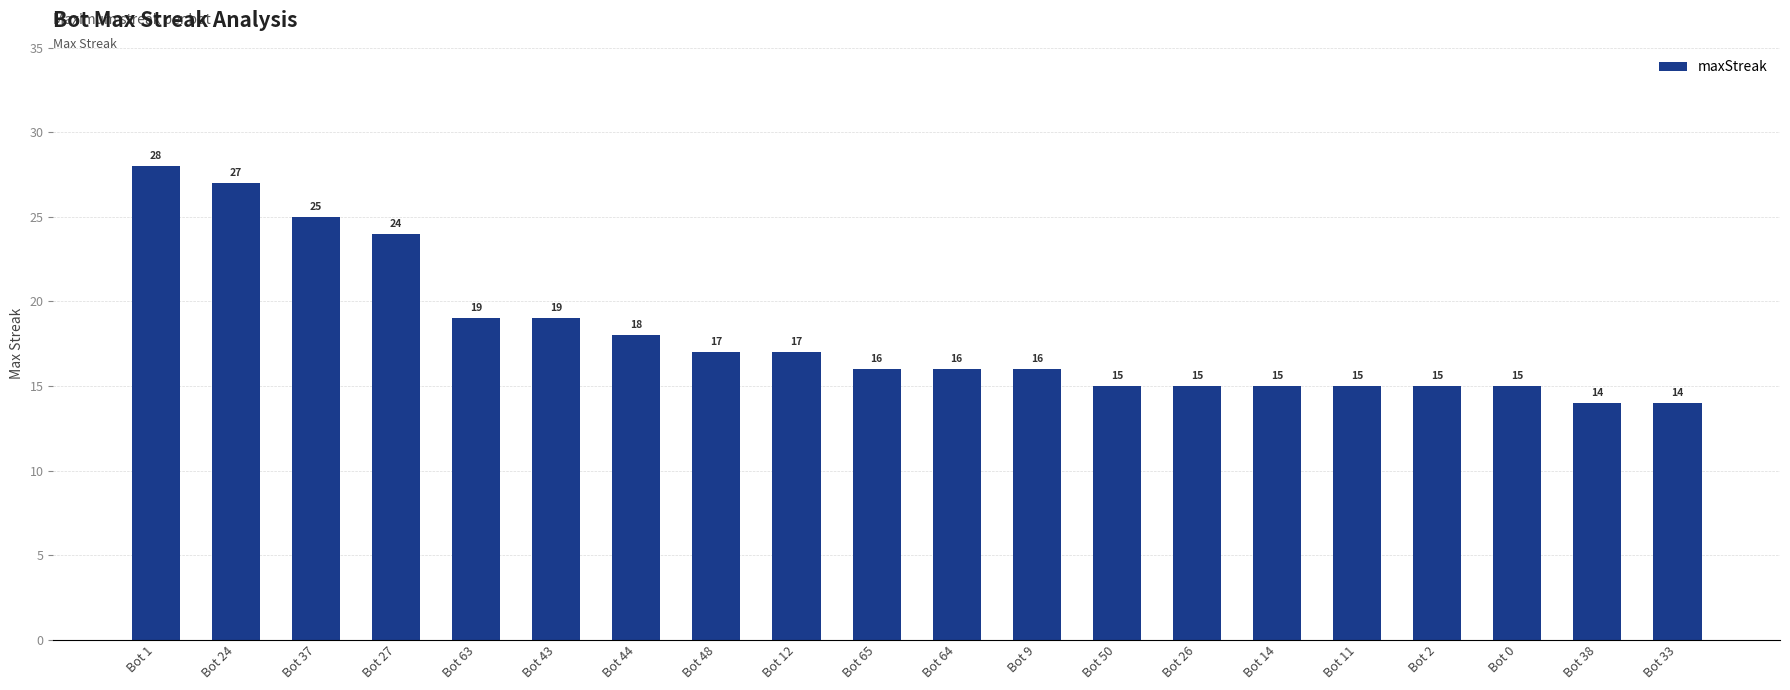

True or false: the data shows 10 at Bot 2.

False